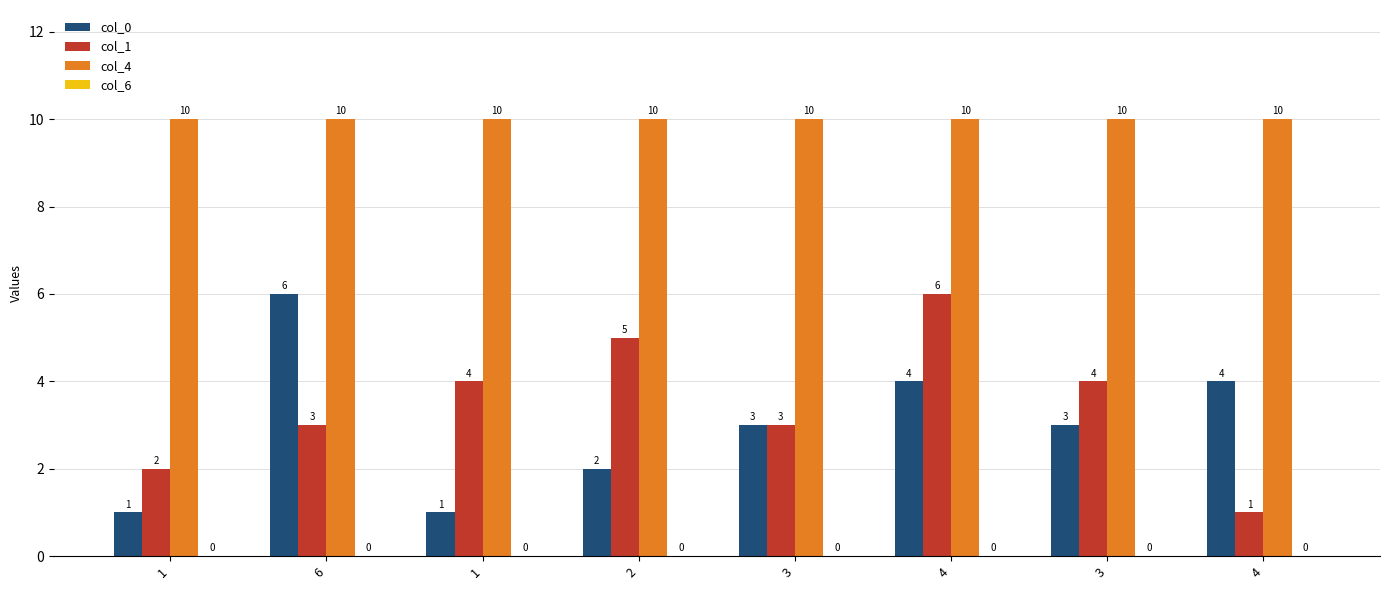

Is it true that col_0 equals 2 at 2?

True